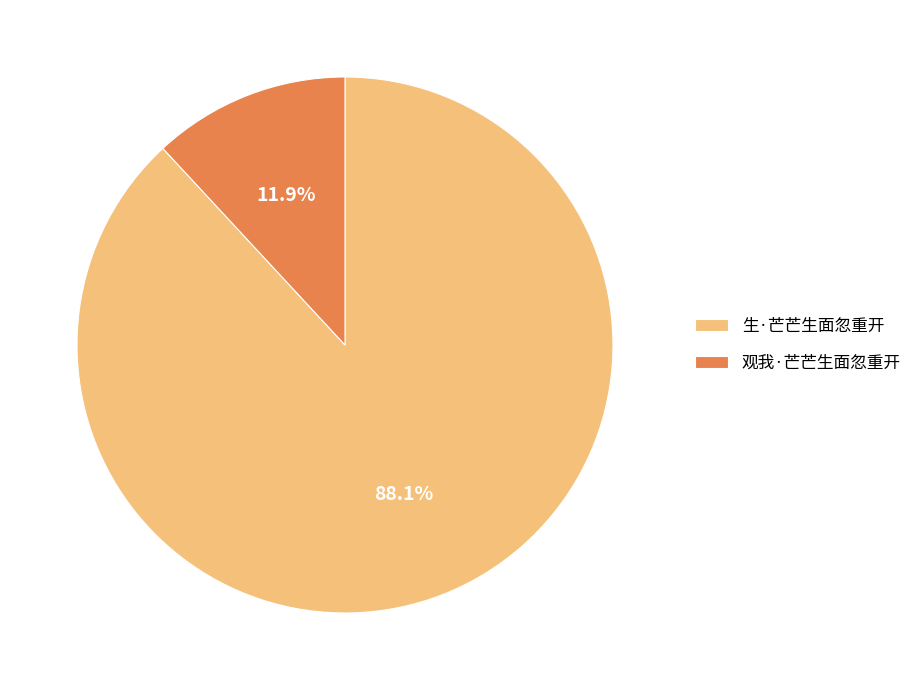

Which has a higher value, 观我·芒芒生面忽重开 or 生·芒芒生面忽重开?

生·芒芒生面忽重开